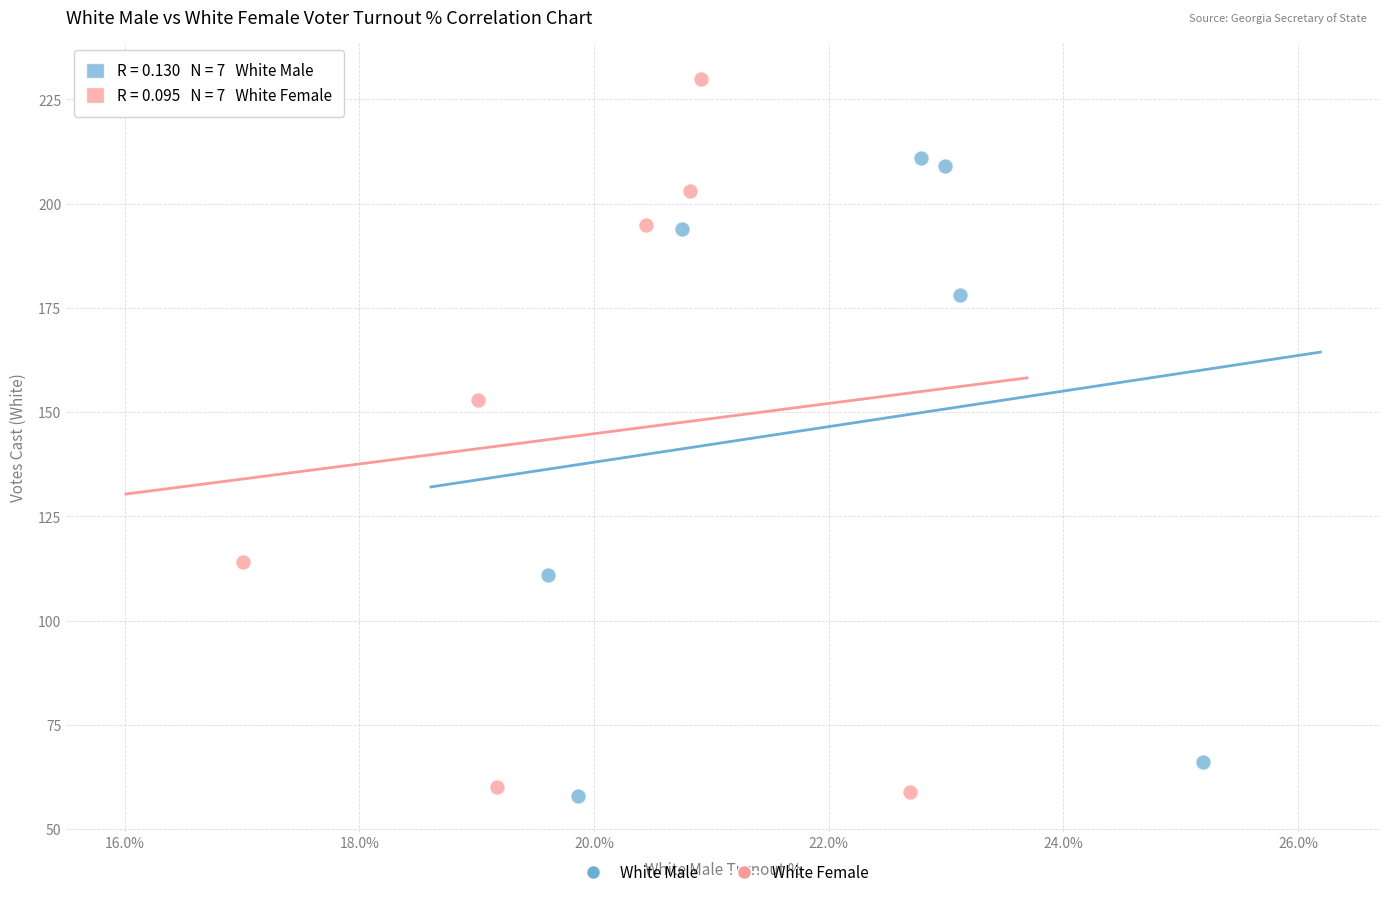

What are all the series names shown in the legend?

White Male, White Female